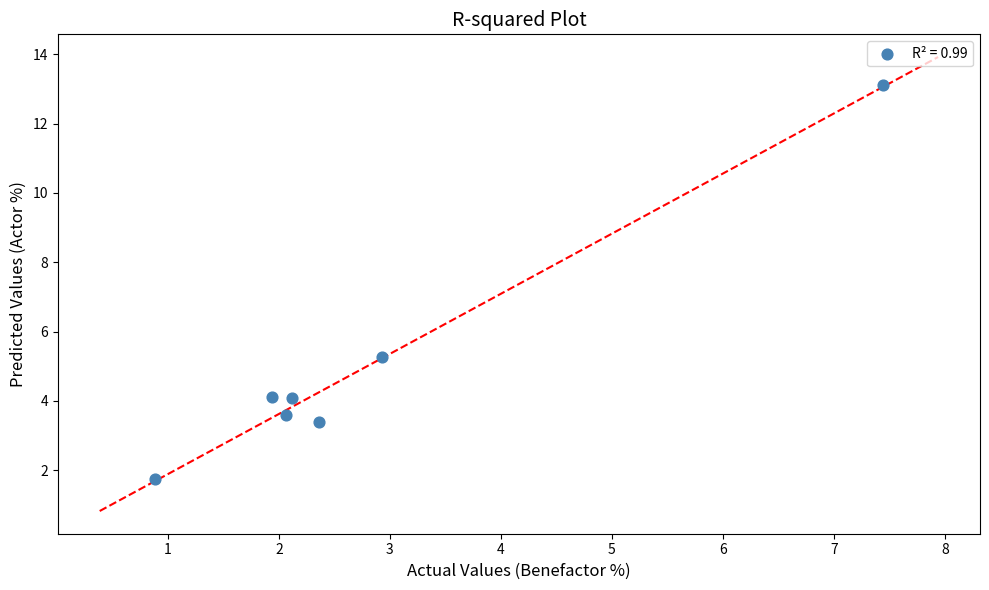

What Y value in the scatter plot is closest to 7?

5.3